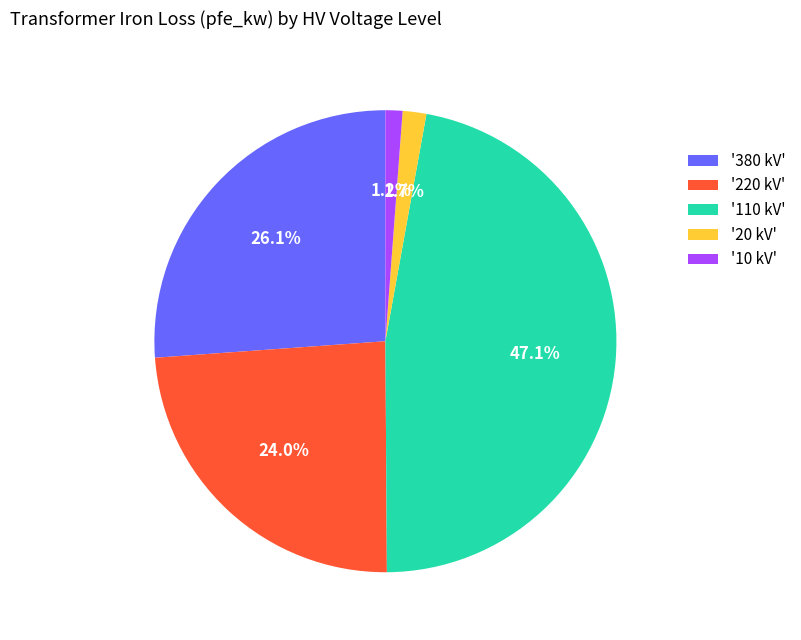

Between '110 kV' and '220 kV', which is larger?

'110 kV'